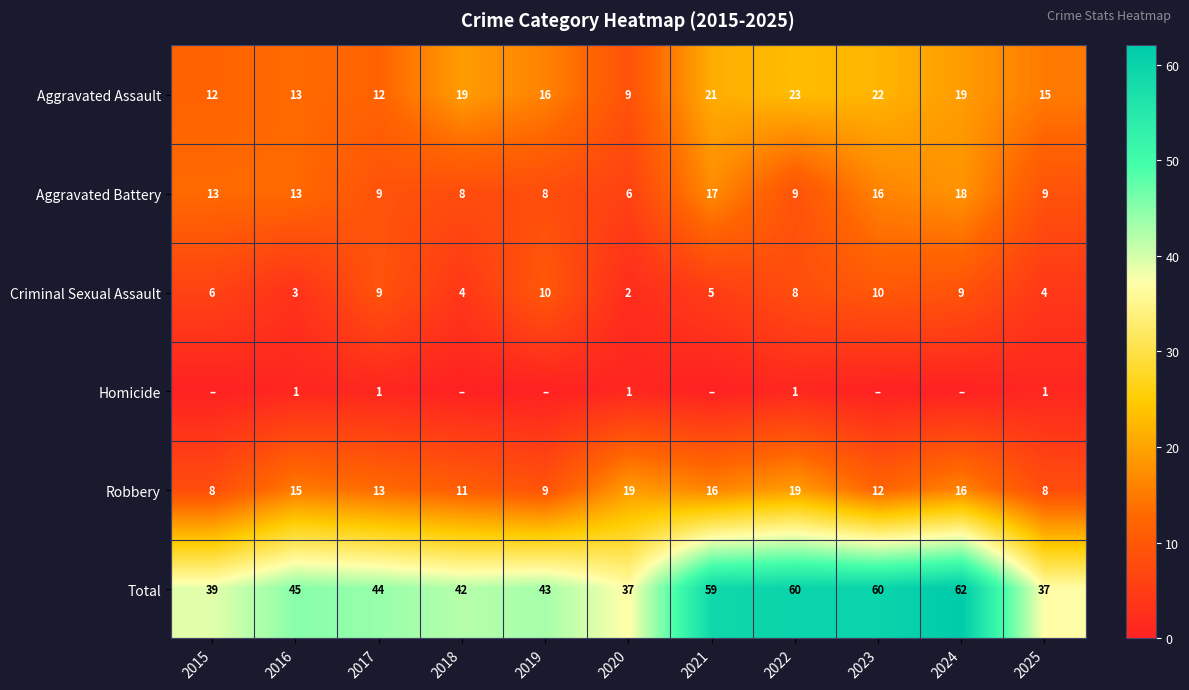

What is the lowest value of the Aggravated Battery series?

6